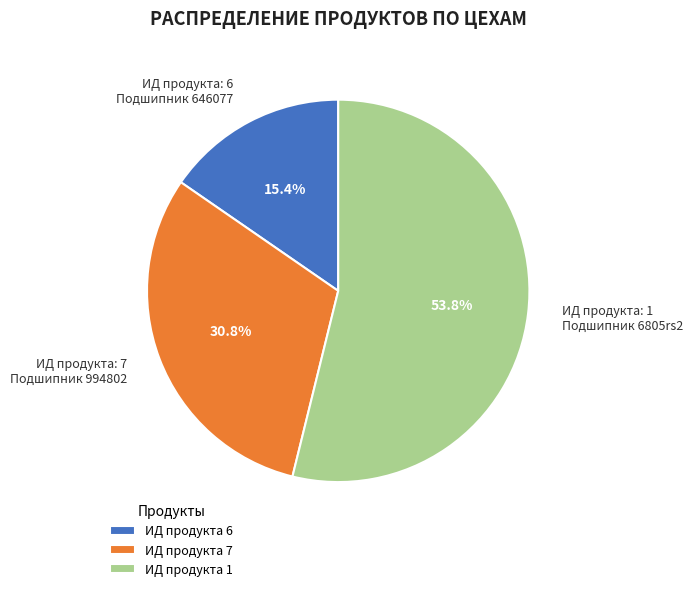

Count the number of slices in the pie.

3